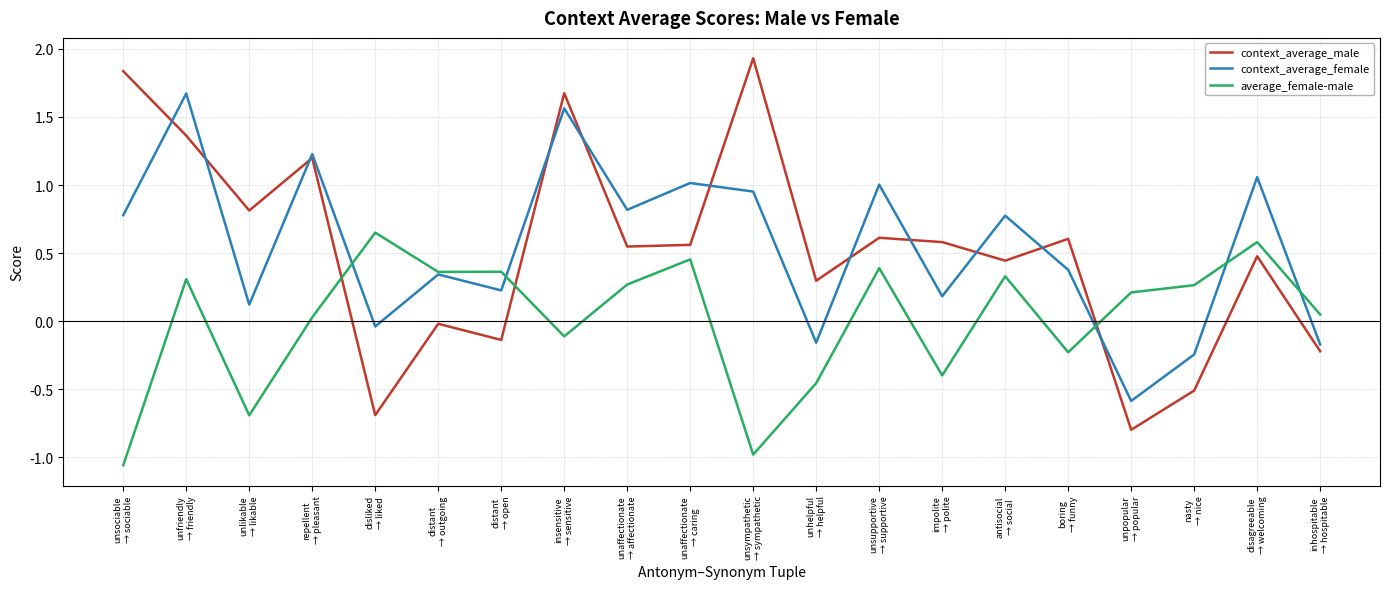

Is the value of average_female-male at insensitive
→ sensitive greater than the value of context_average_male at unlikable
→ likable?

No